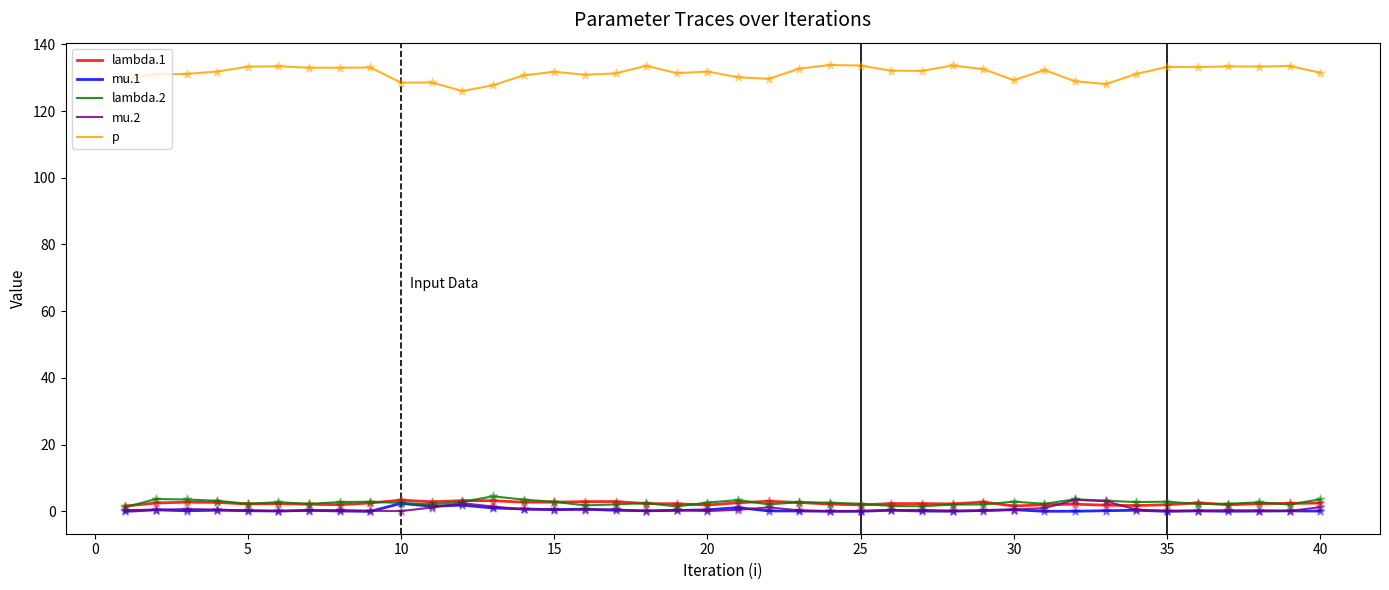

What are all the series names shown in the legend?

lambda.1, mu.1, lambda.2, mu.2, p